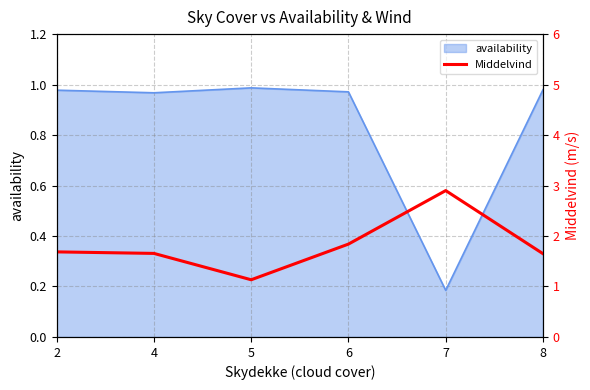

List the labels in order of value, smallest first.

5, 8, 4, 2, 6, 7